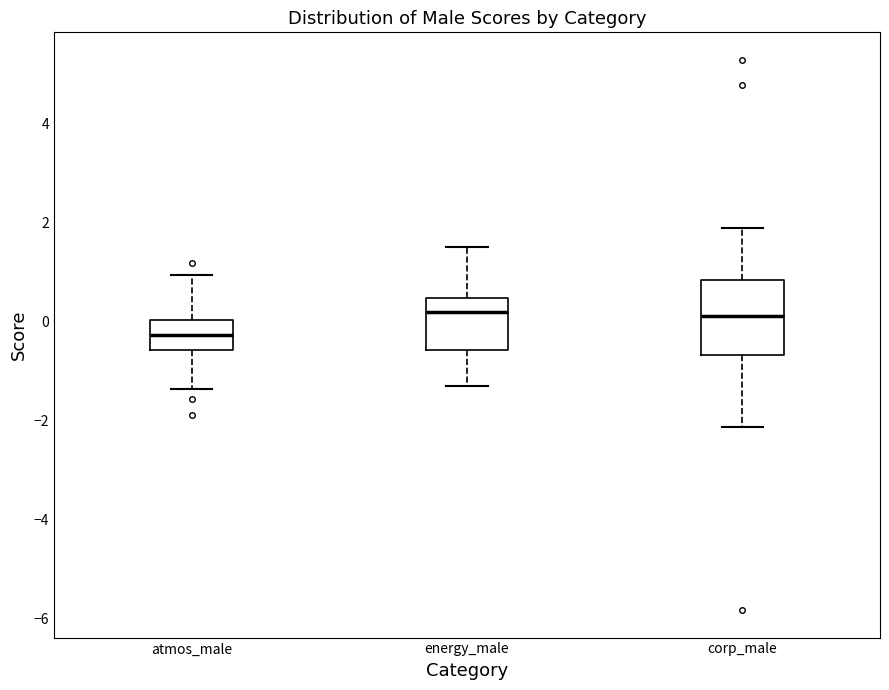

Reading left to right, transcribe this box plot: for each box, give where its median line is, the range the box spans, and where its two whiskers end, as read against the y-axis. The values are not printed on the chart, so give them approximately, as read against the axis.

atmos_male: median -0.2, box -0.6 to 0.0, whiskers -1.4 to 1.0
energy_male: median 0.2, box -0.6 to 0.4, whiskers -1.4 to 1.6
corp_male: median 0.2, box -0.6 to 0.8, whiskers -2.2 to 1.8